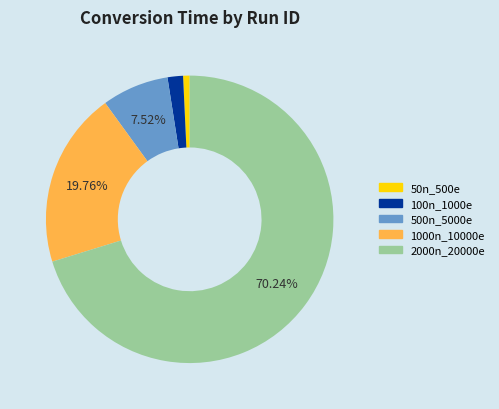

Does any single category account for the majority?

Yes